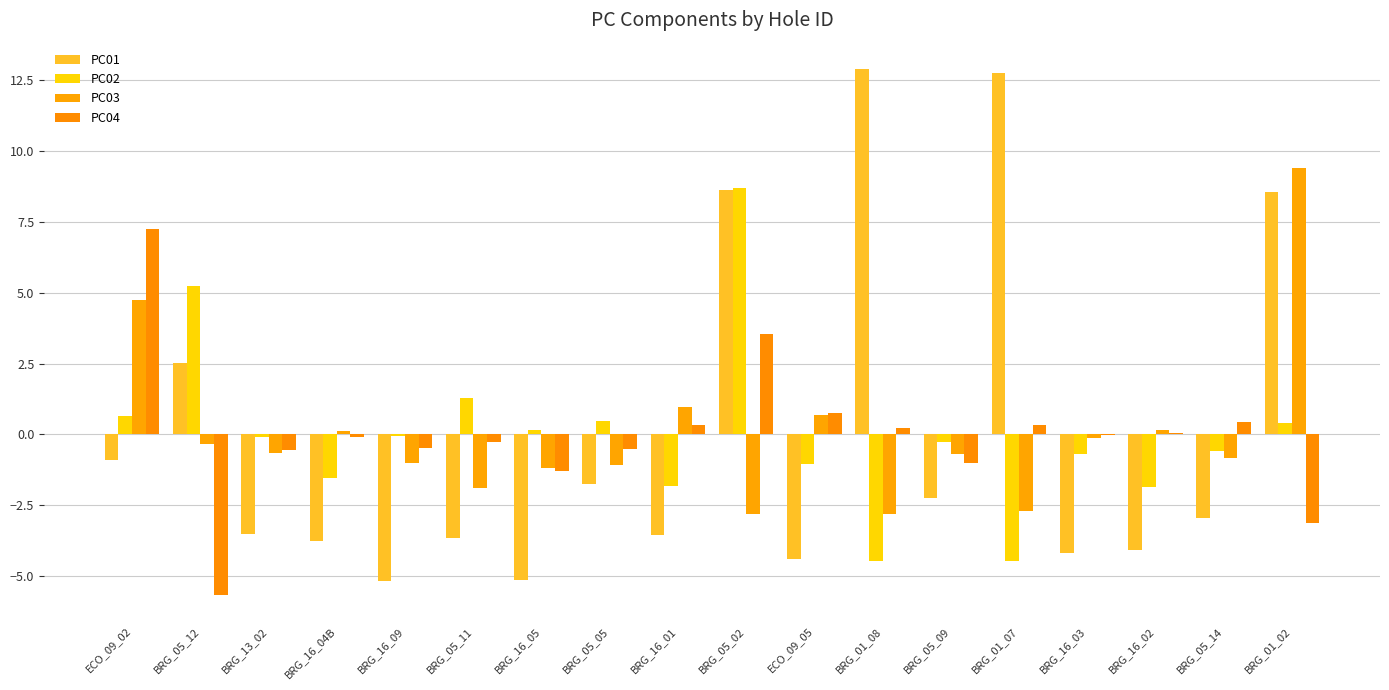

What position from the left is BRG_01_02?

18